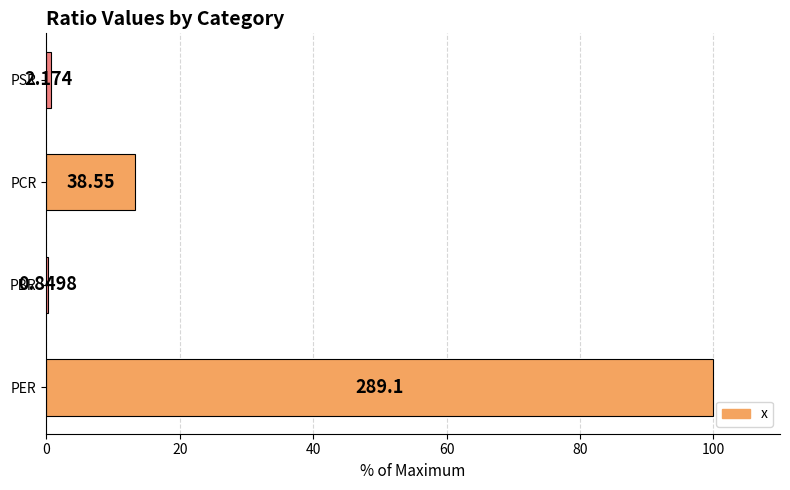

How many data points does each series have?

4